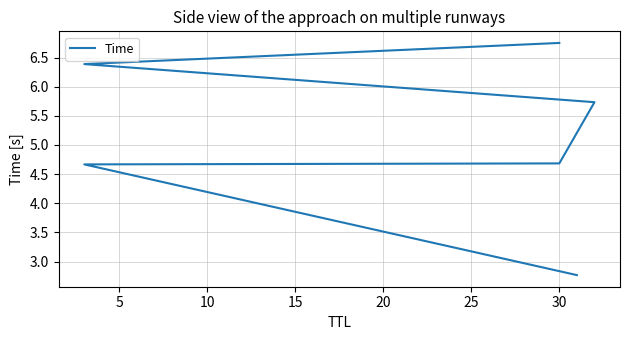

True or false: the data has more than 0 interior local peaks.

False